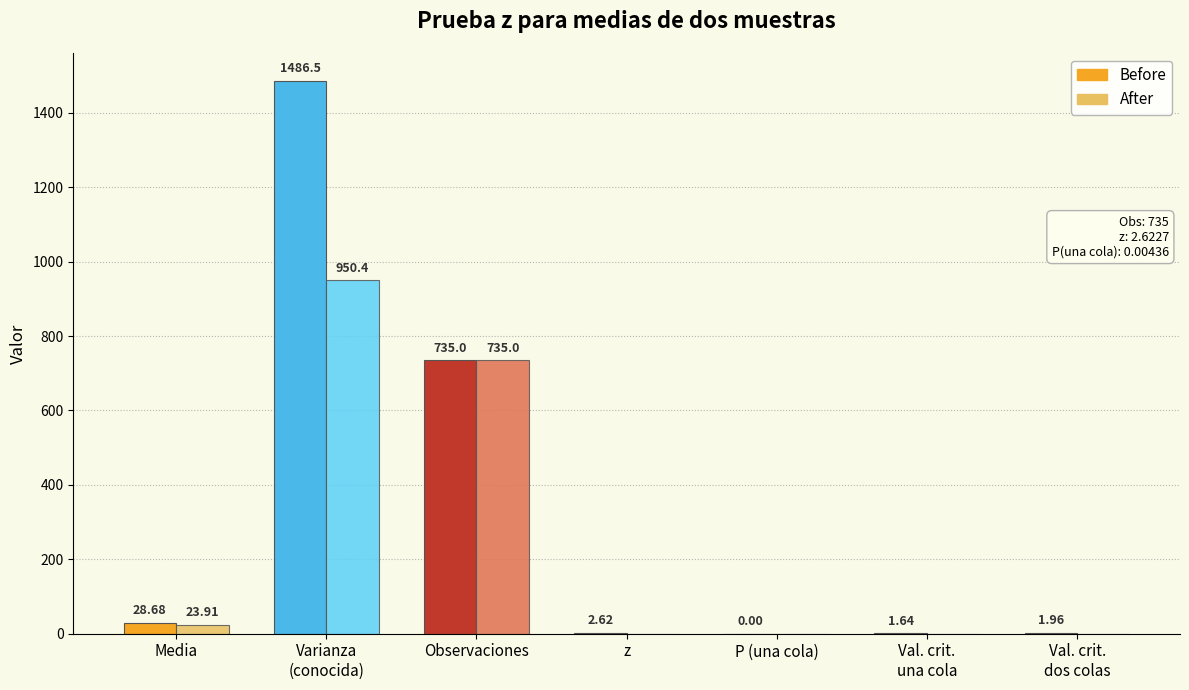

What is the sum of the After values at P (una cola) and Observaciones?

735.0